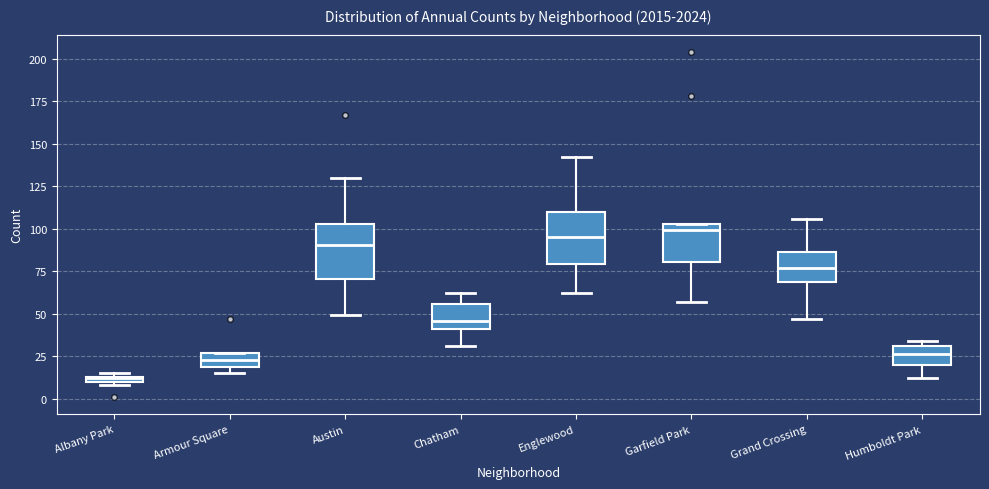

Where does the lower whisker of the box for Englewood end on the y-axis? The values are not printed on the chart, so give them approximately, as read against the axis.

60